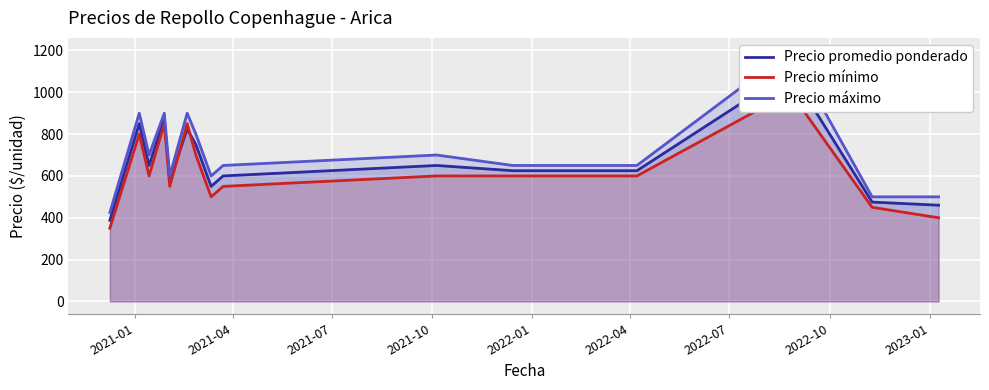

How many lines are shown in the chart?

3